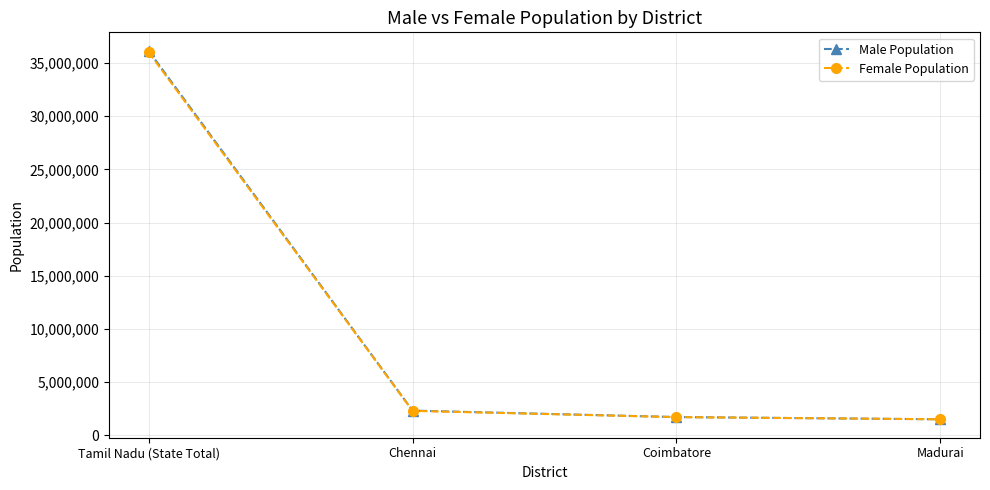

Where is Female Population nearest to the value 18764411?

Chennai